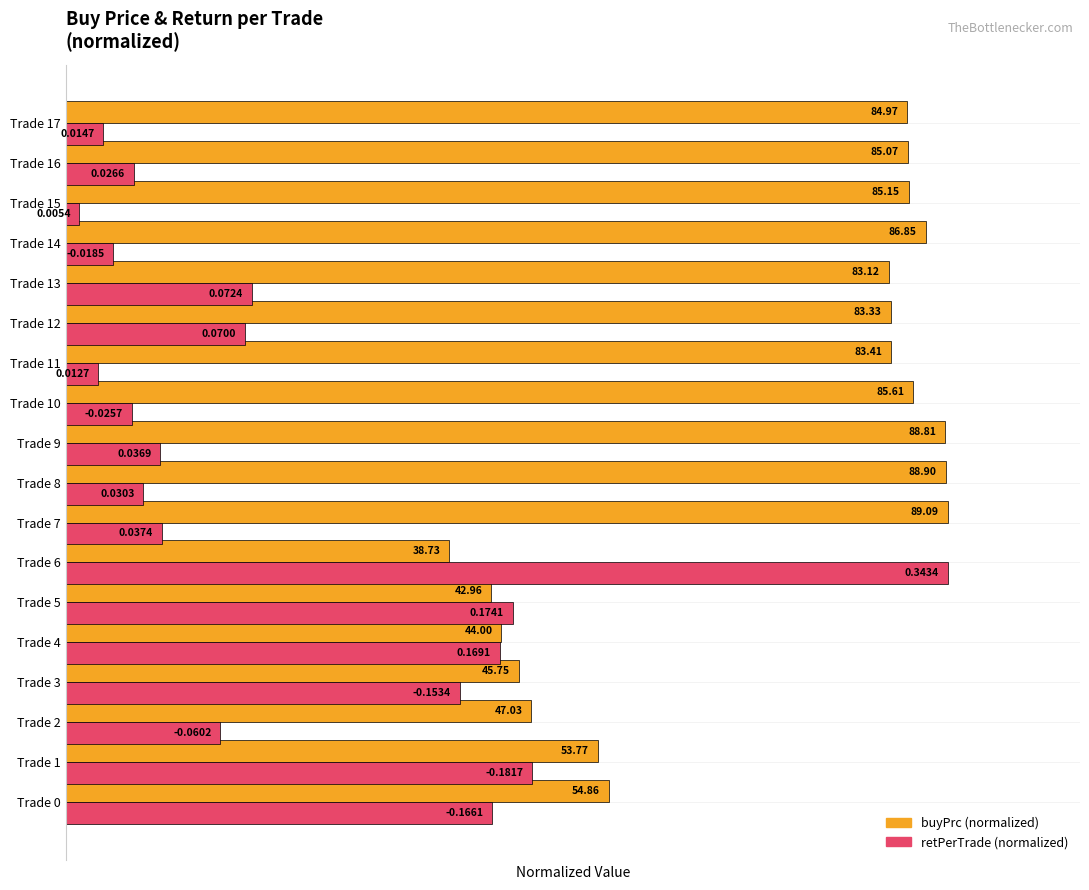

What are all the series names shown in the legend?

buyPrc (normalized), retPerTrade (normalized)